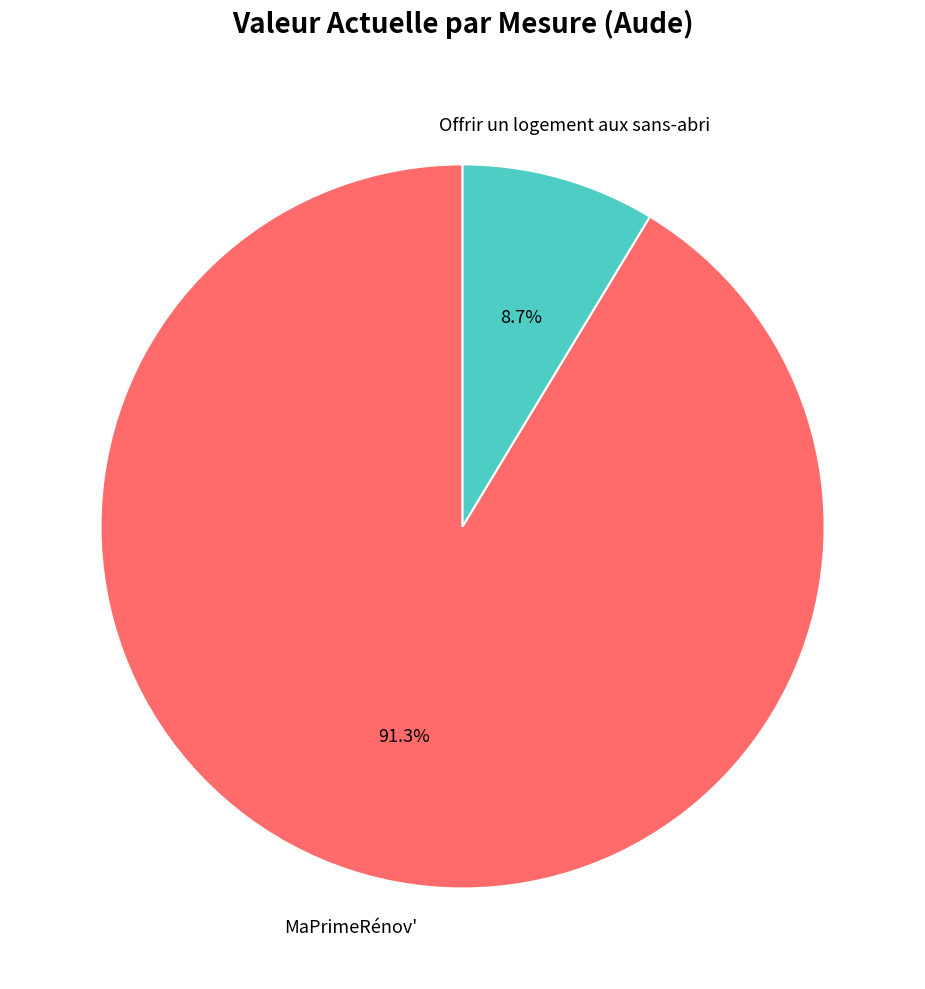

Is there any slice that represents more than half of the pie?

Yes